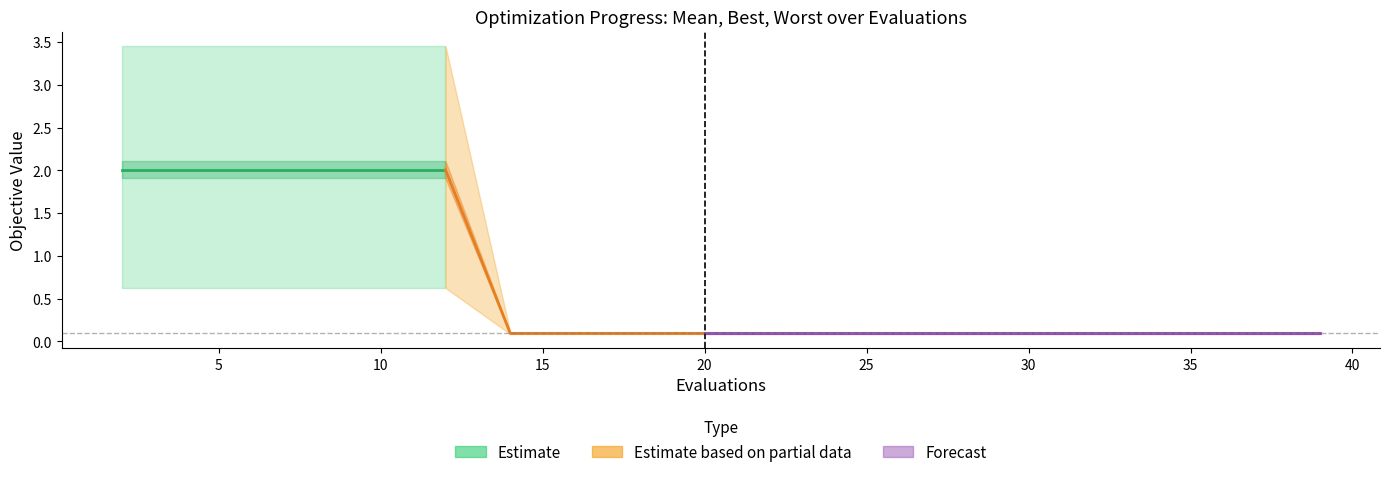

Rank the categories by worst value from highest to lowest.

2, 4, 6, 8, 10, 12, 14, 16, 18, 20, 22, 24, 26, 28, 30, 32, 34, 36, 38, 39